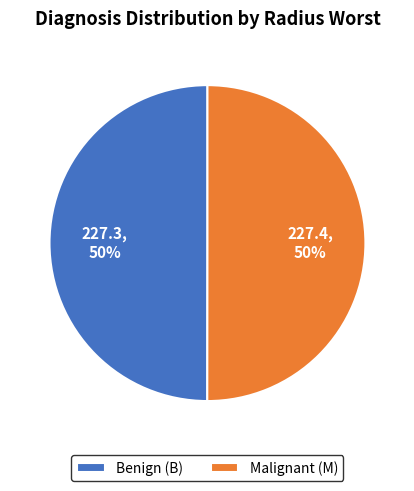

True or false: Malignant (M) accounts for 50% of the total.

True